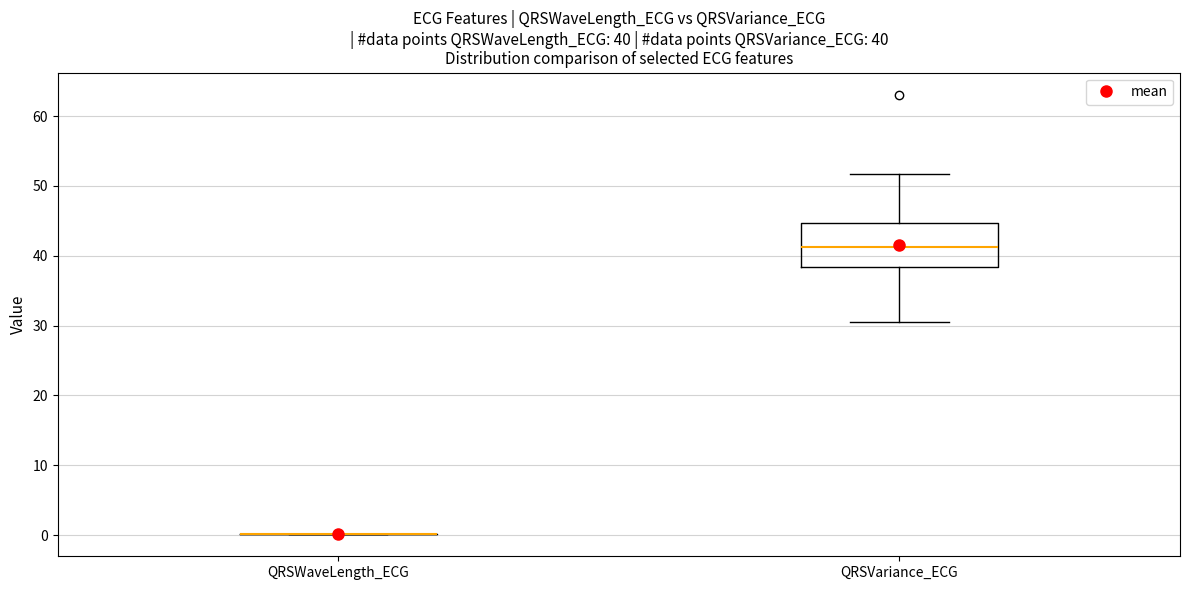

Which box is the tallest, from its lower edge to its upper edge?

QRSVariance_ECG